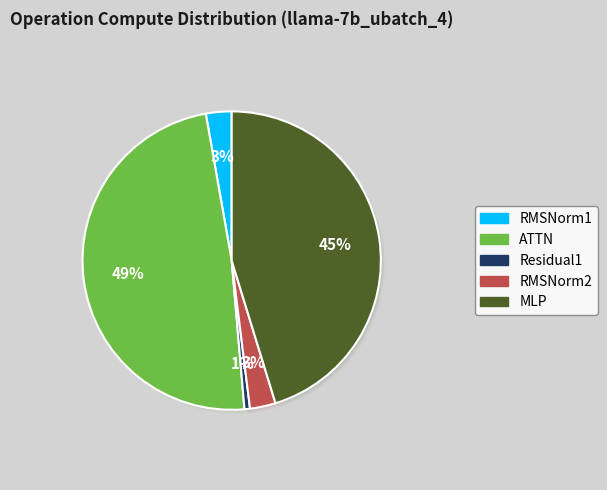

How many slices are in this pie chart?

5